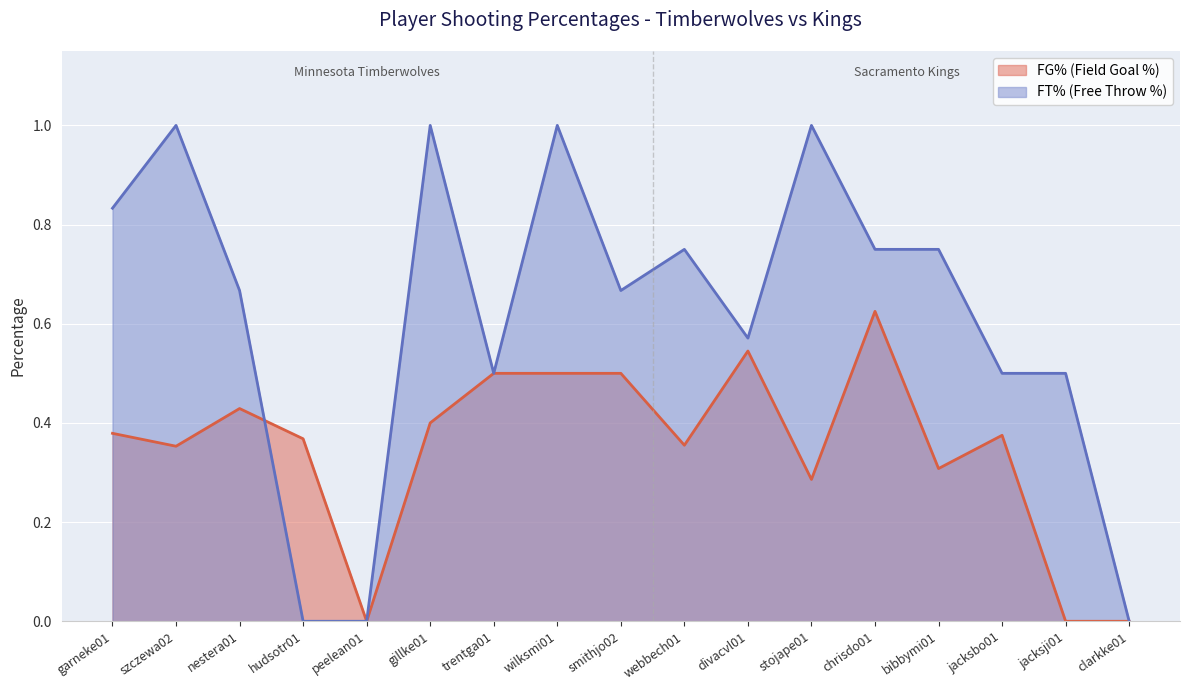

How many interior local peaks does the FG% (Field Goal %) series have?

4